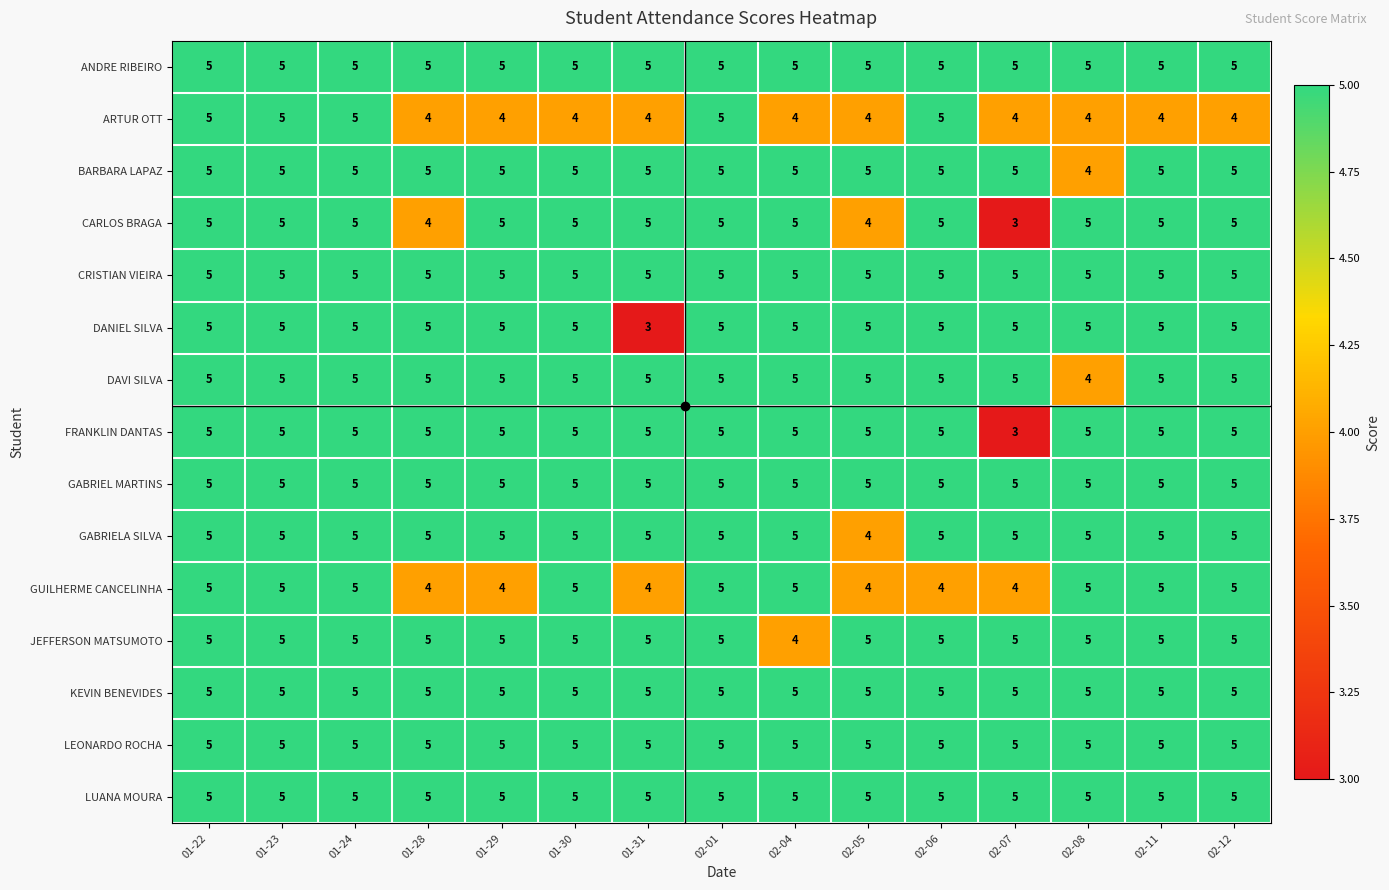

Count the number of data series in this chart.

15